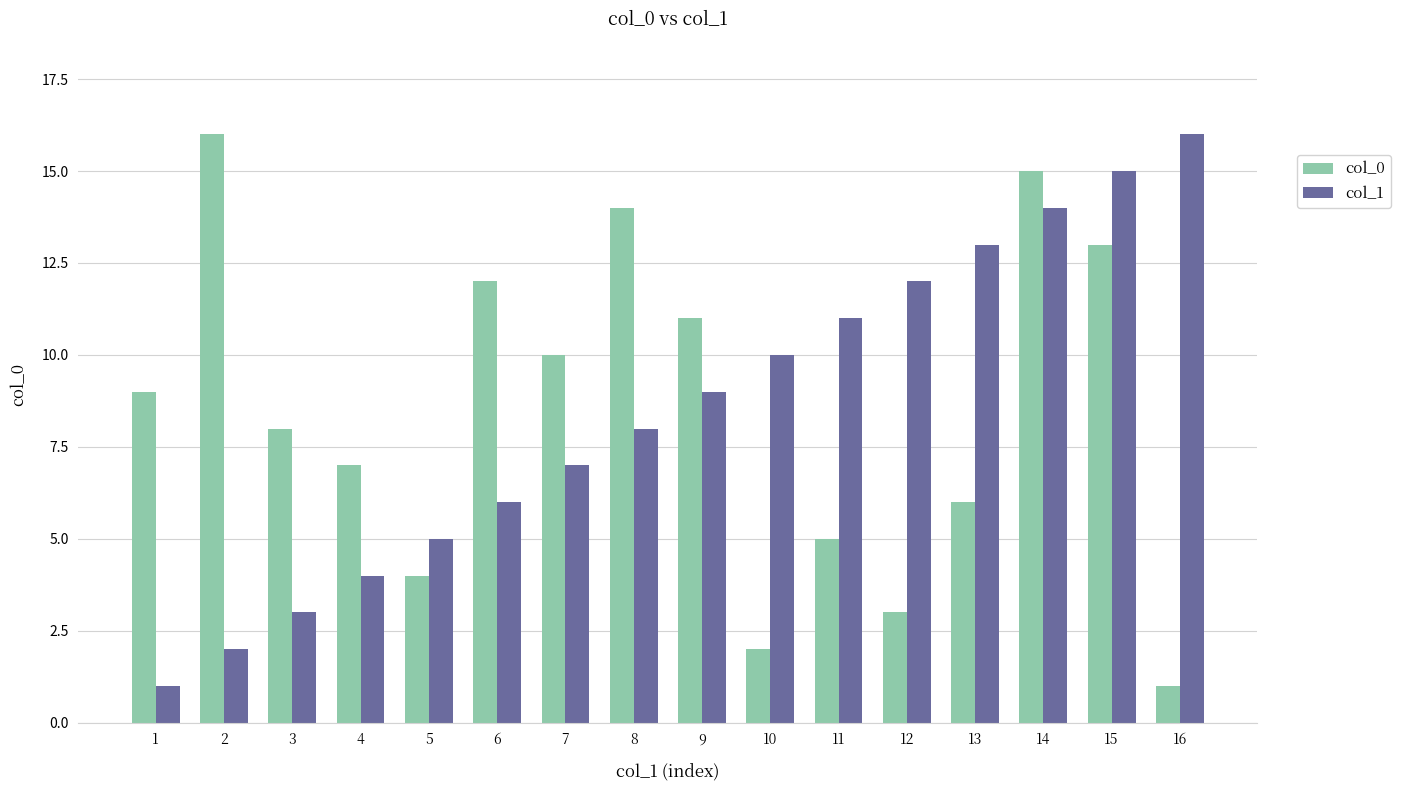

What is the spread (max minus min) of values at 10?

8